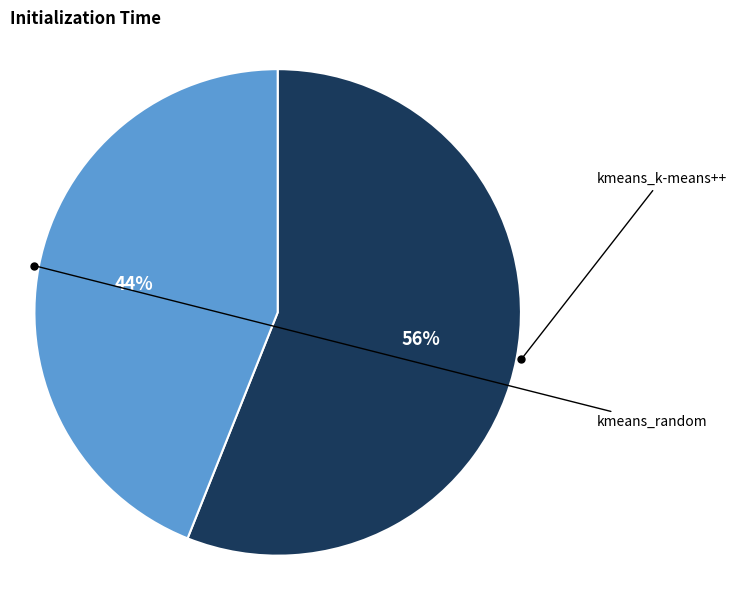

Rank the categories by value from highest to lowest.

kmeans_k-means++, kmeans_random